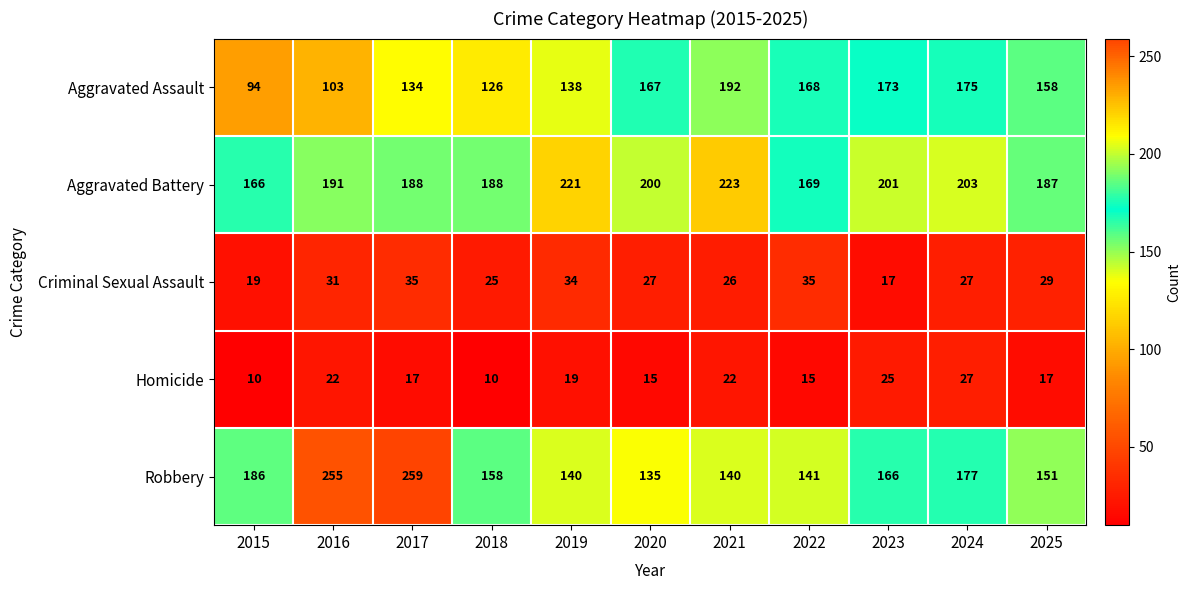

How many series are shown in this chart?

5